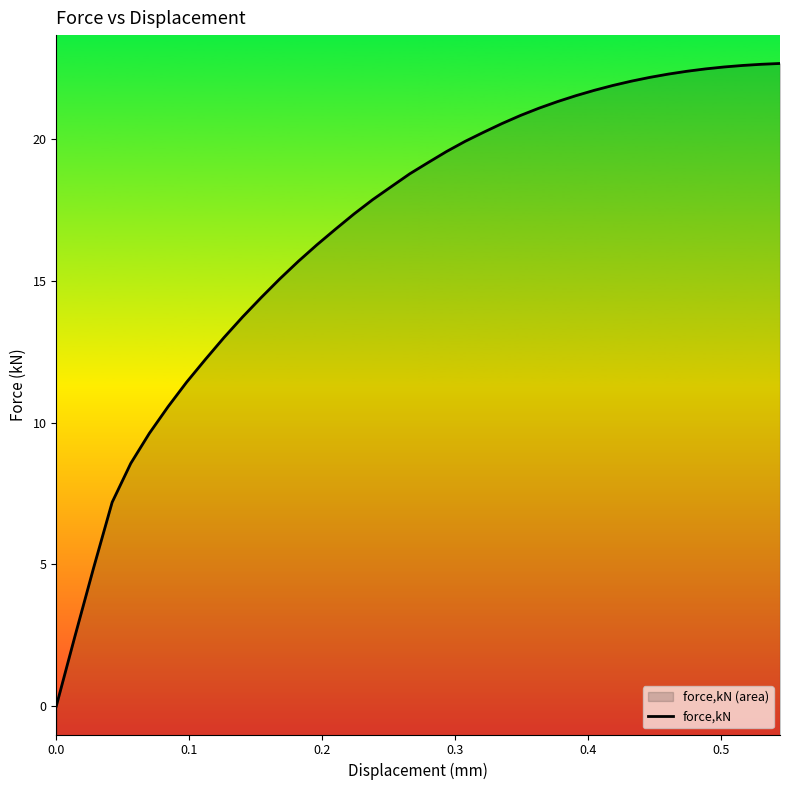

How many distinct data groups are displayed?

1